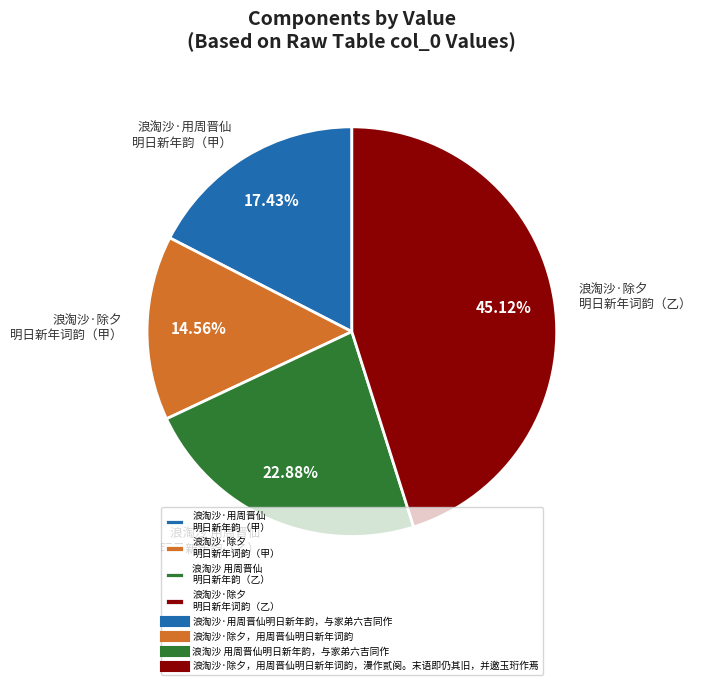

What is the largest slice in the pie chart?

浪淘沙·除夕 明日新年词韵（乙）